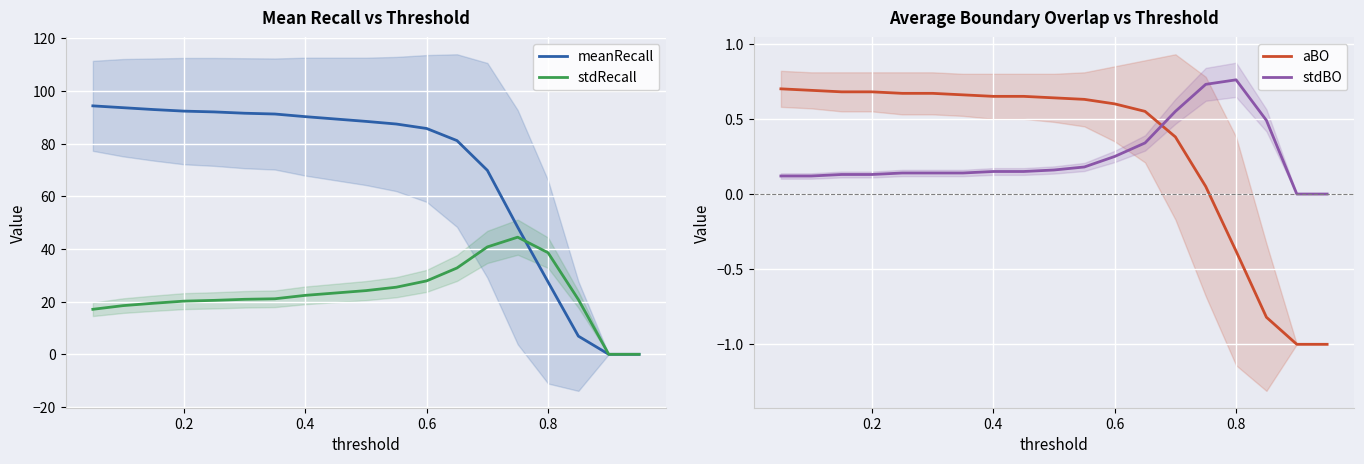

What is the average value of the aBO series?

0.3